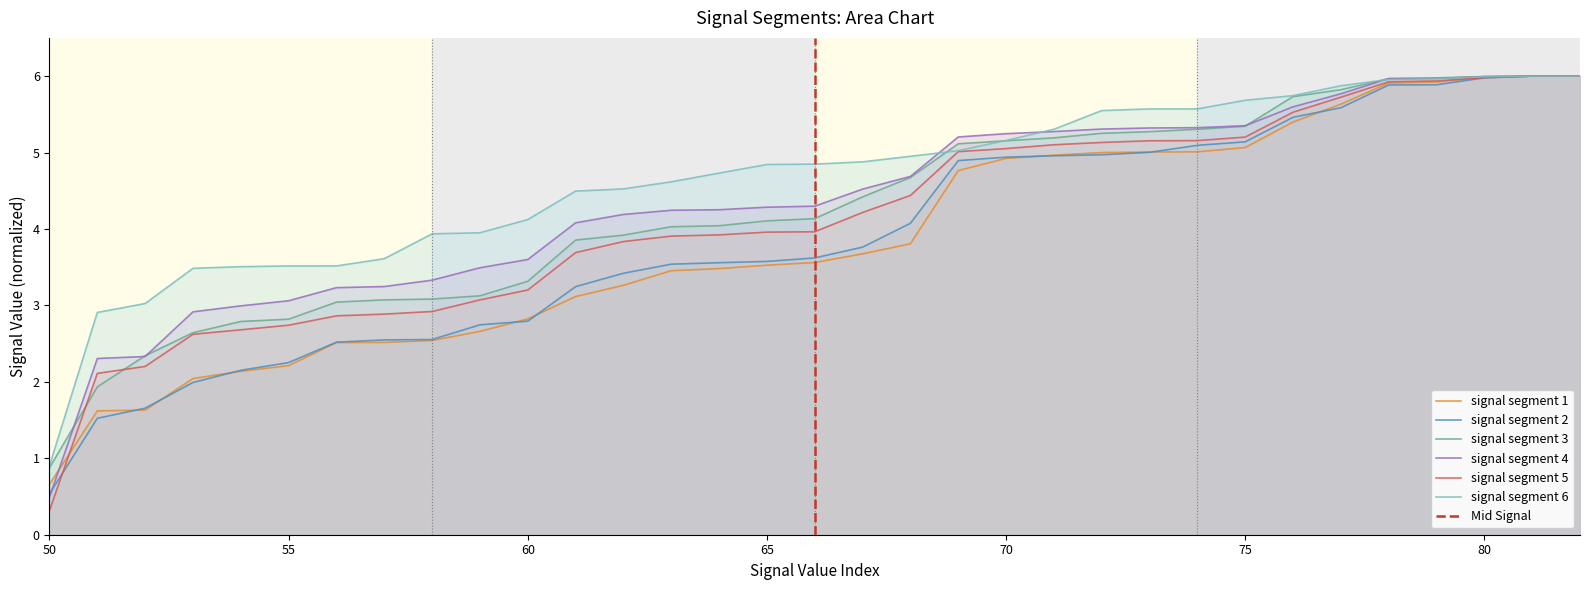

What is the highest value of the signal segment 4 series?

6.0